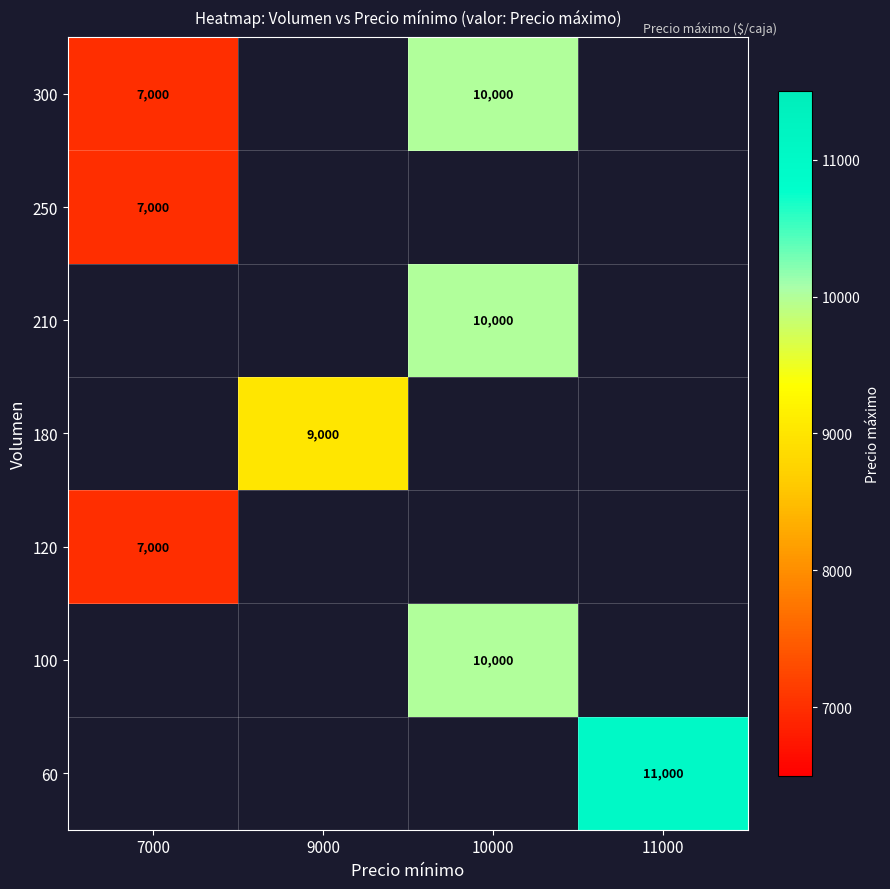

The value of 210 at 10000 is 2773.0. True or false?

False